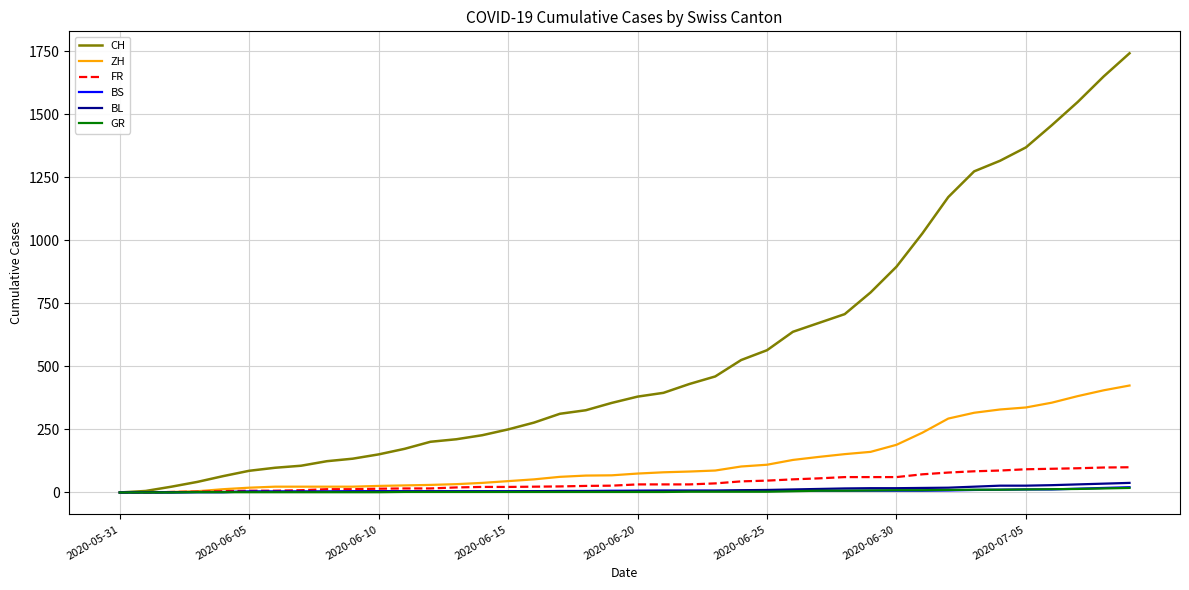

Which series has the widest spread of values?

CH